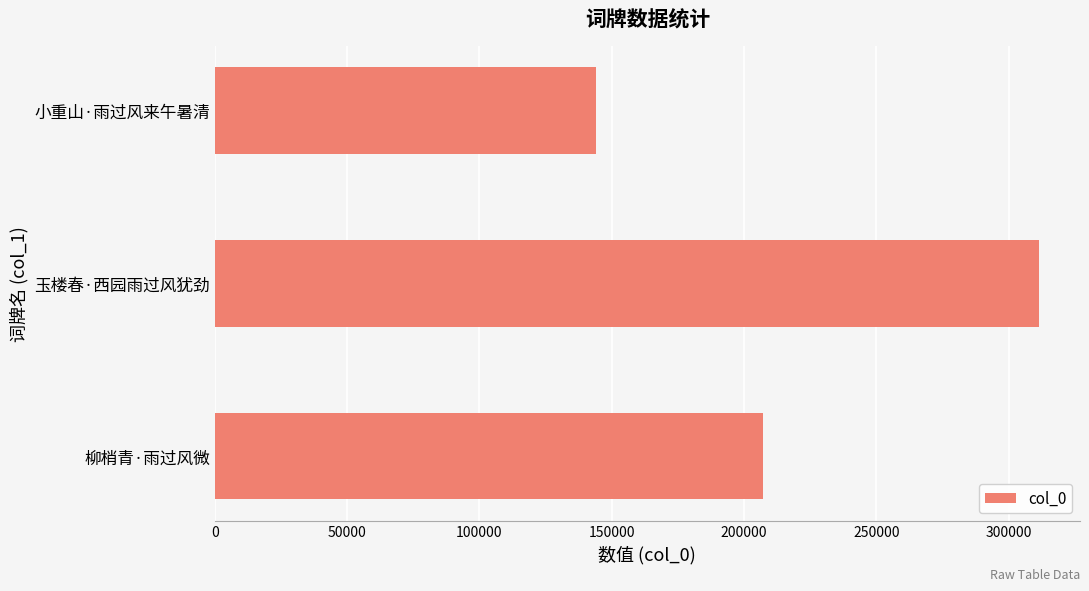

What is the difference between the maximum and minimum values?

167463